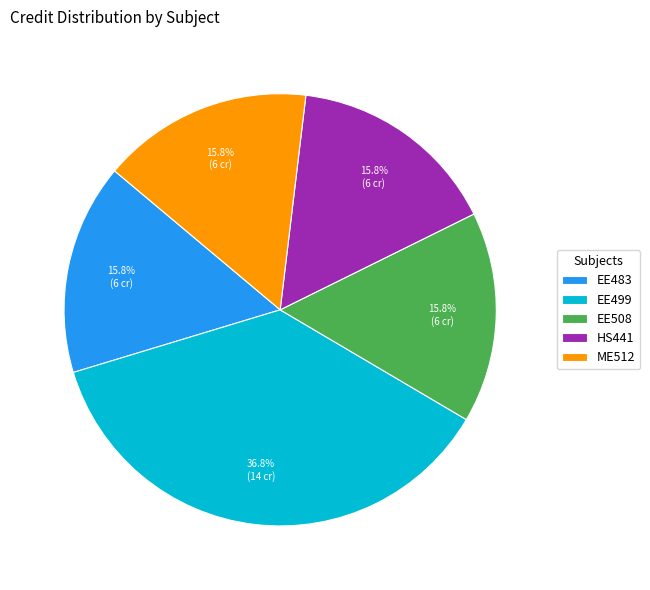

What is the ratio of the value at EE483 to the value at ME512?

1.0